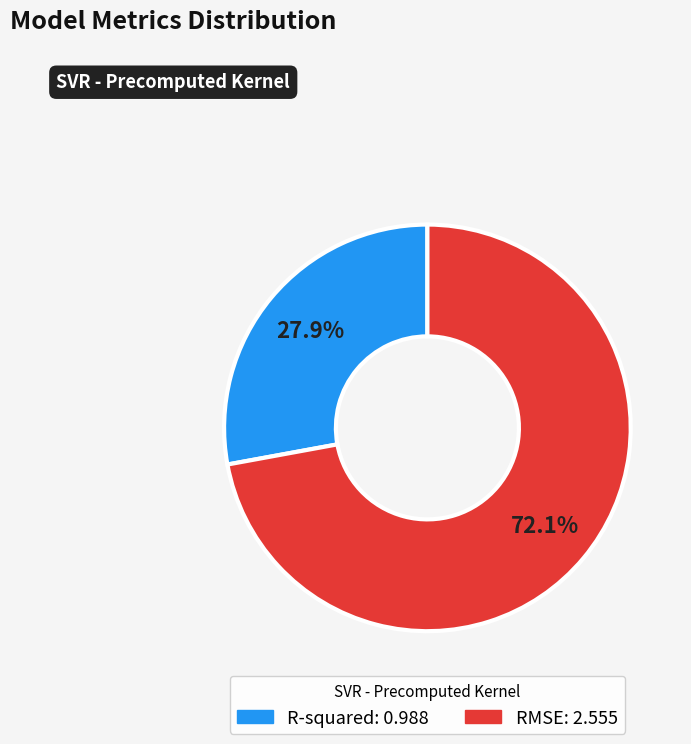

Which slice represents more than half of the pie?

RMSE